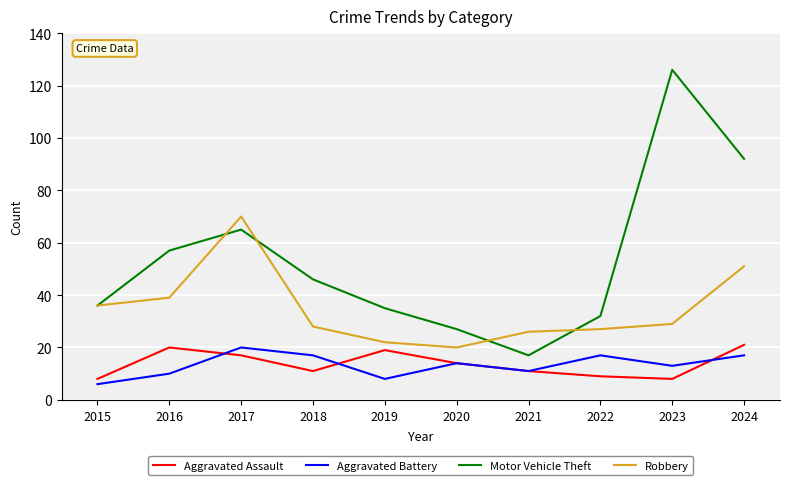

What is the maximum value for Robbery?

70